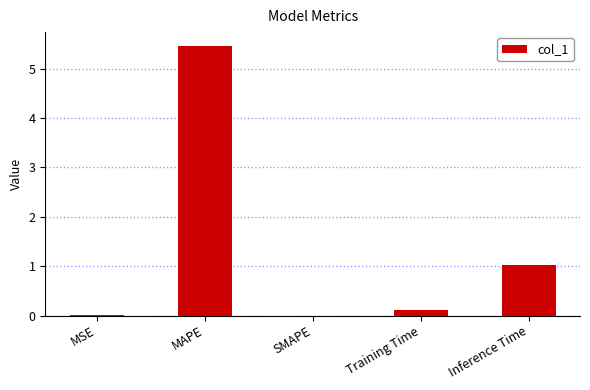

Between MSE and Inference Time, which is larger?

Inference Time